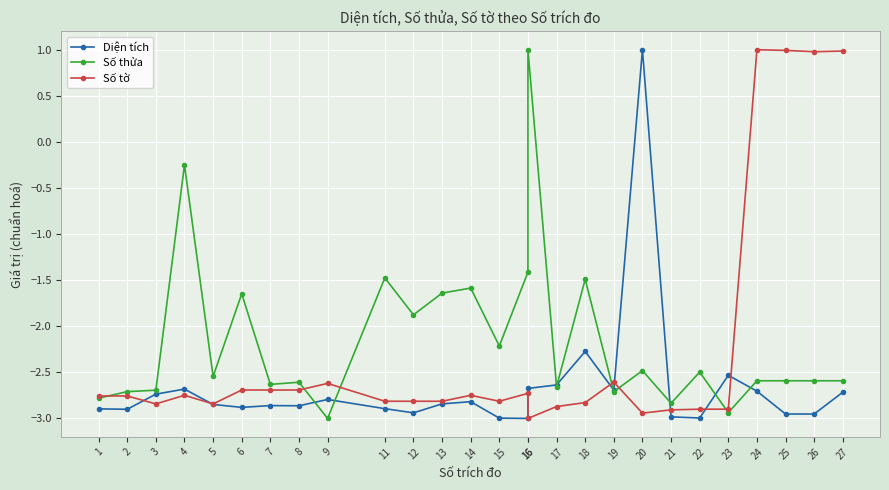

List the series in order of their peak value, highest first.

Diện tích, Số thửa, Số tờ